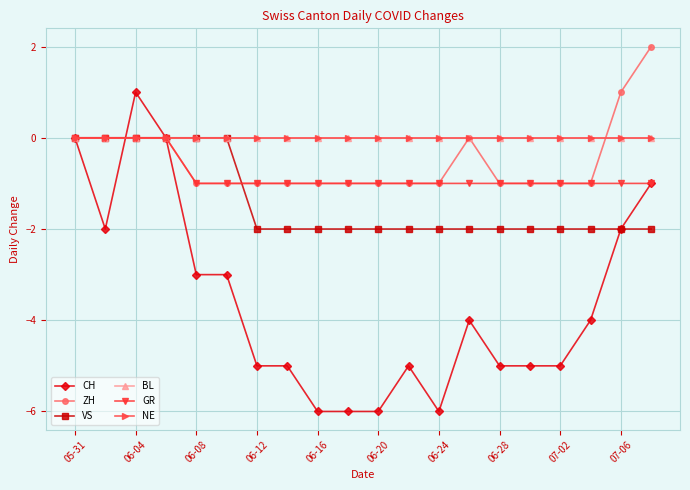

What is the smallest value displayed?

-6